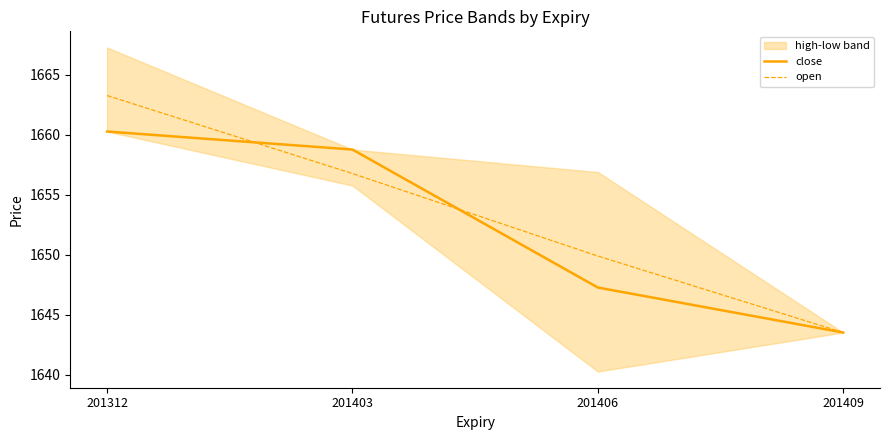

Count the number of categories in the chart.

4